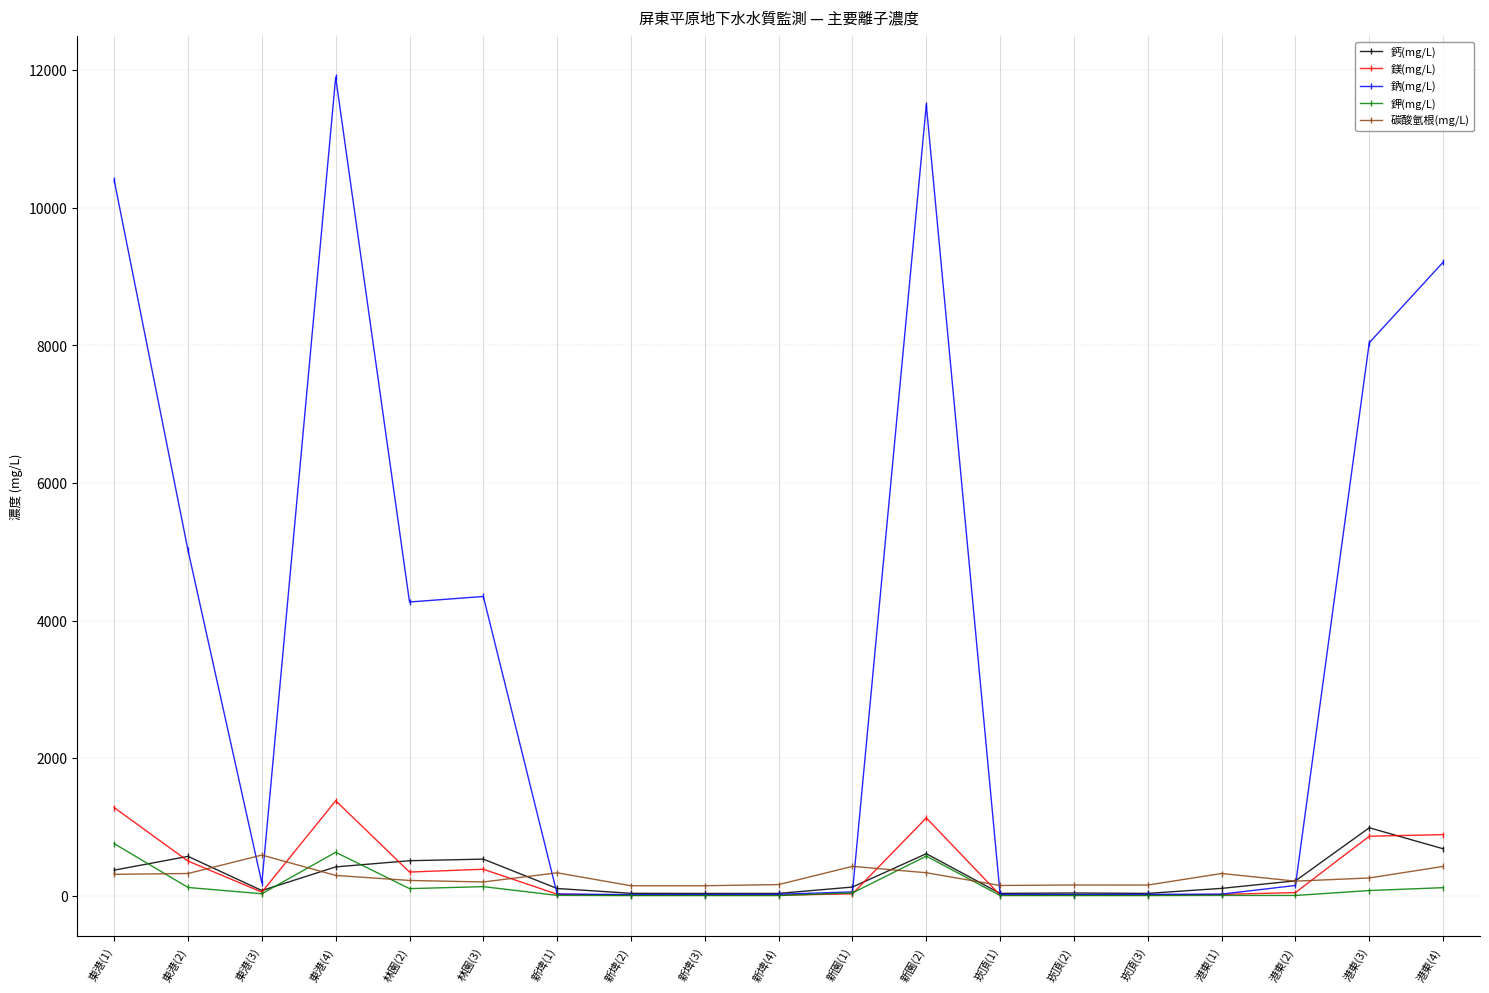

Which series has the largest total across all categories?

鈉(mg/L)